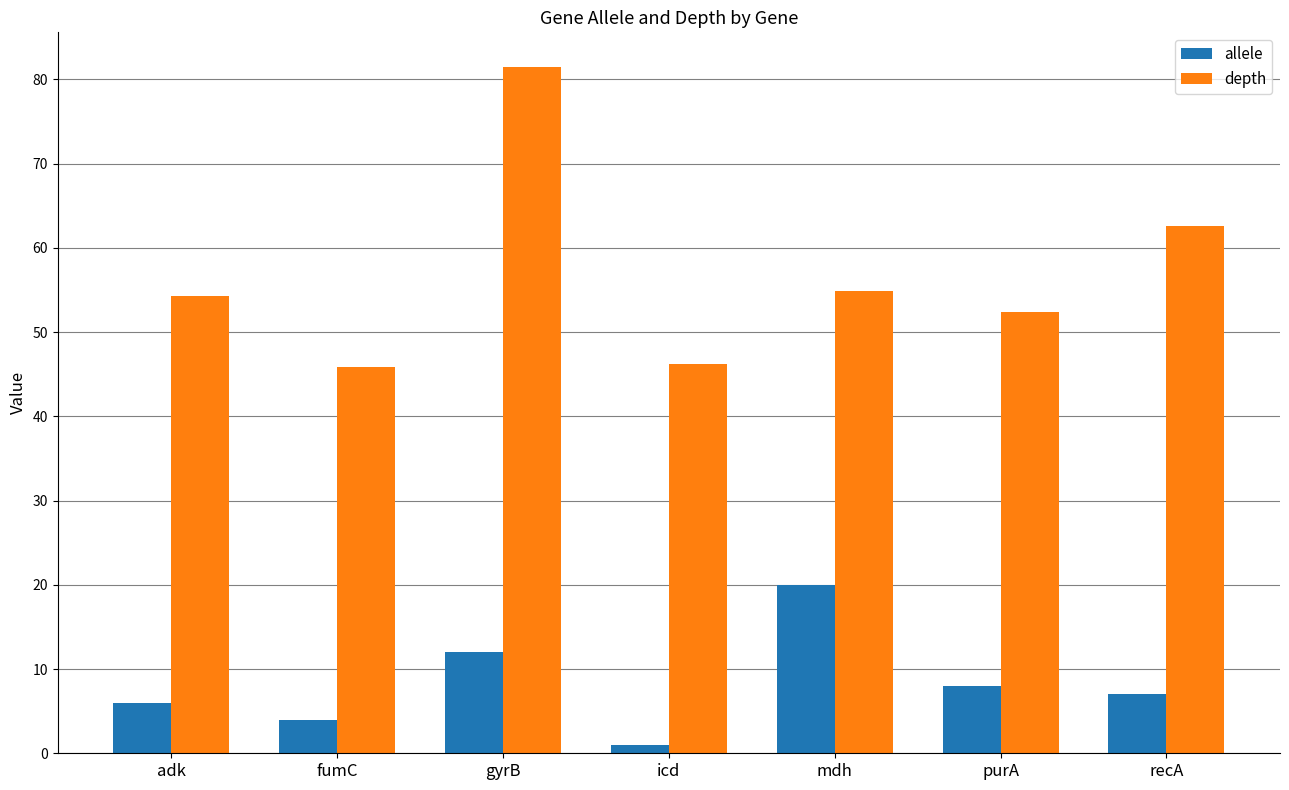

True or false: depth has a value of 81.5 at gyrB.

True